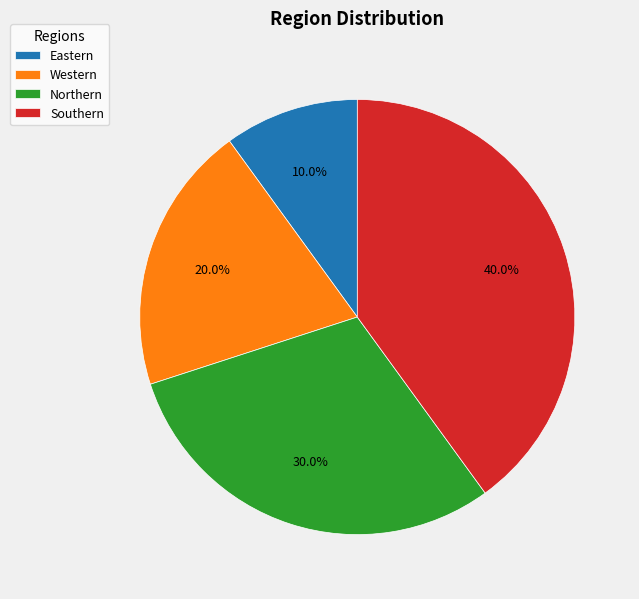

Which has a higher value, Northern or Eastern?

Northern